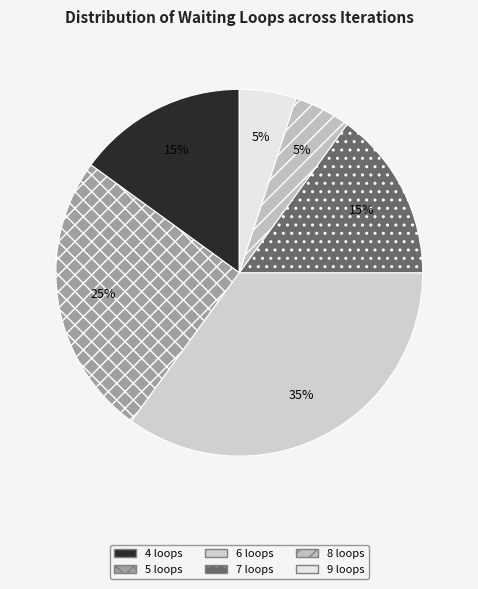

What is the largest slice in the pie chart?

6 loops